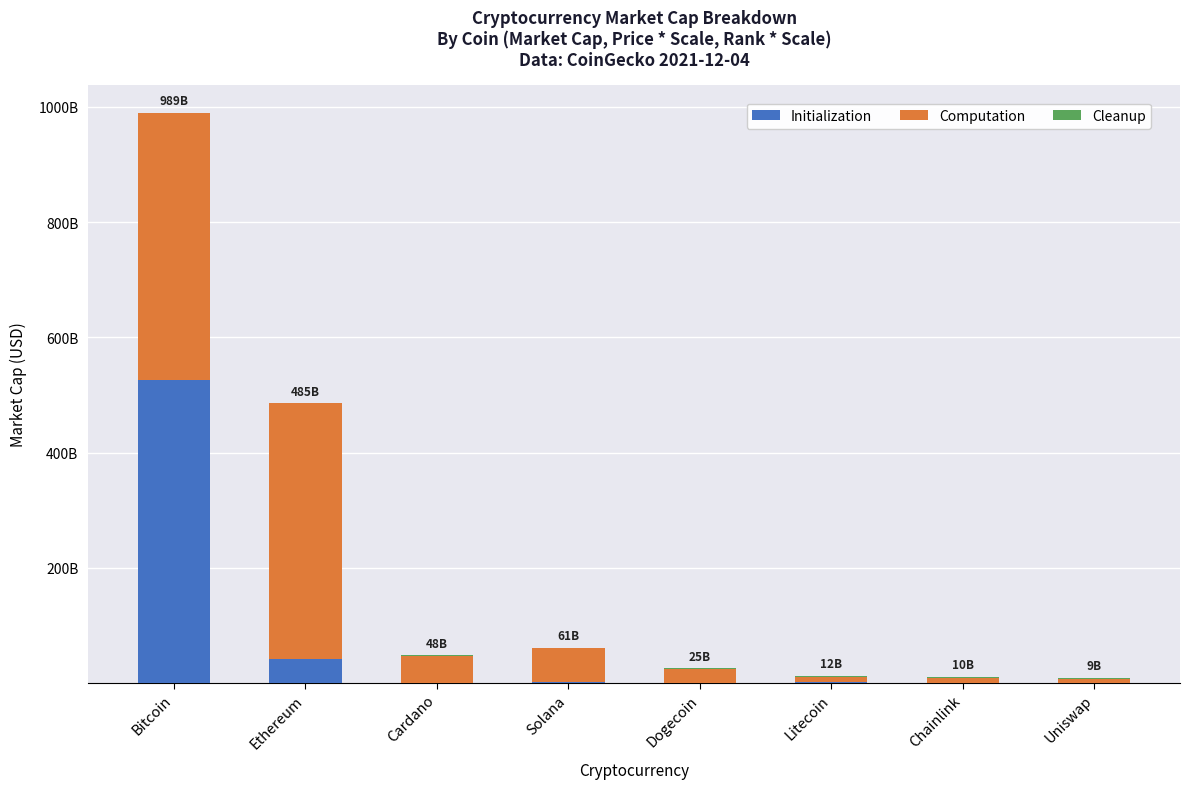

Are the bars grouped side by side (vs. stacked)?

No